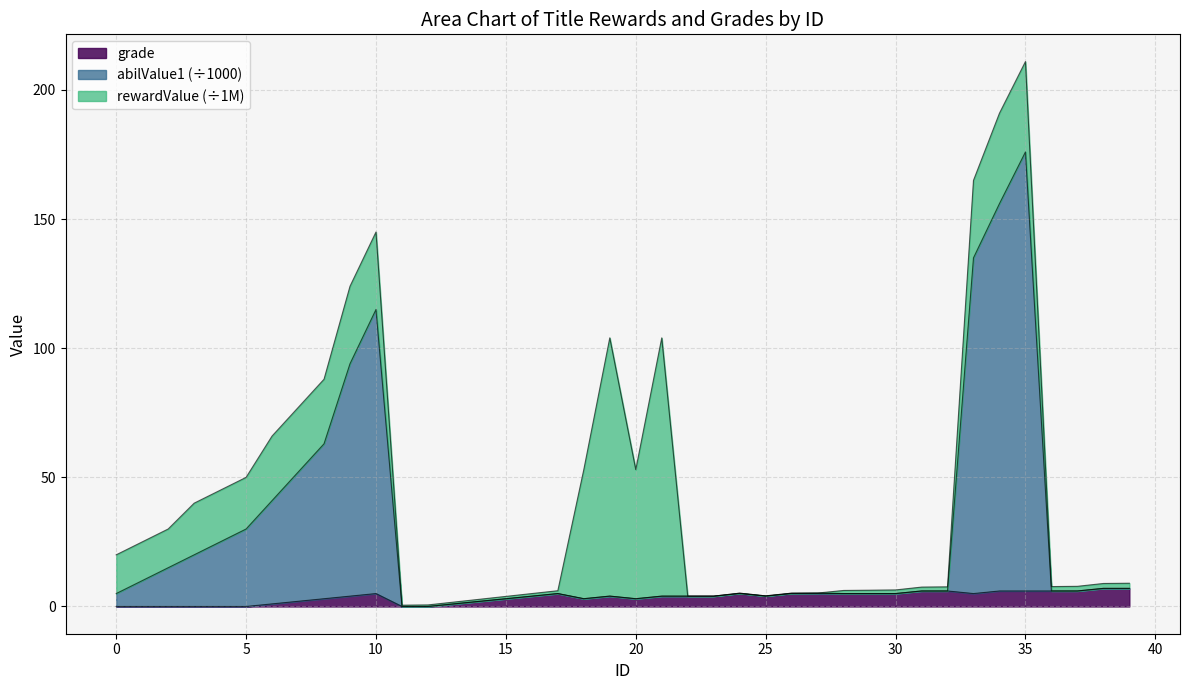

How many values in grade are above zero?

32